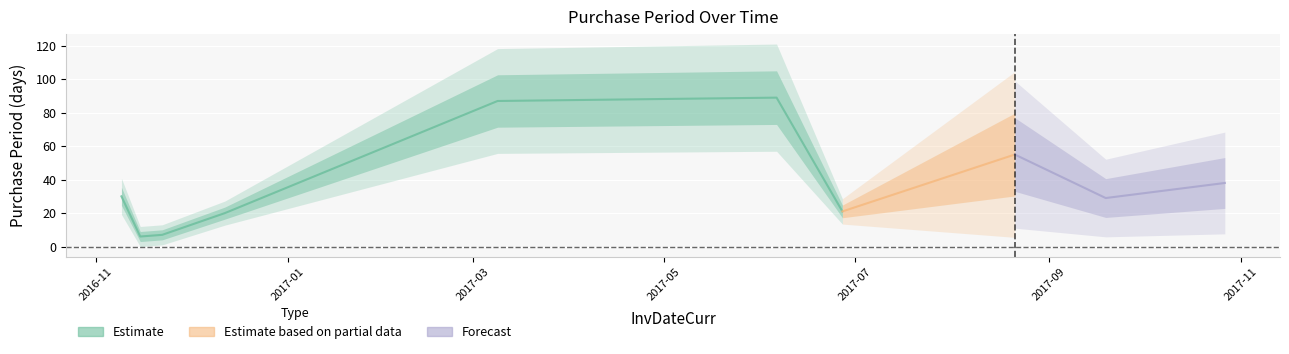

What is the label of the 3rd point from the left?

2016-11-22